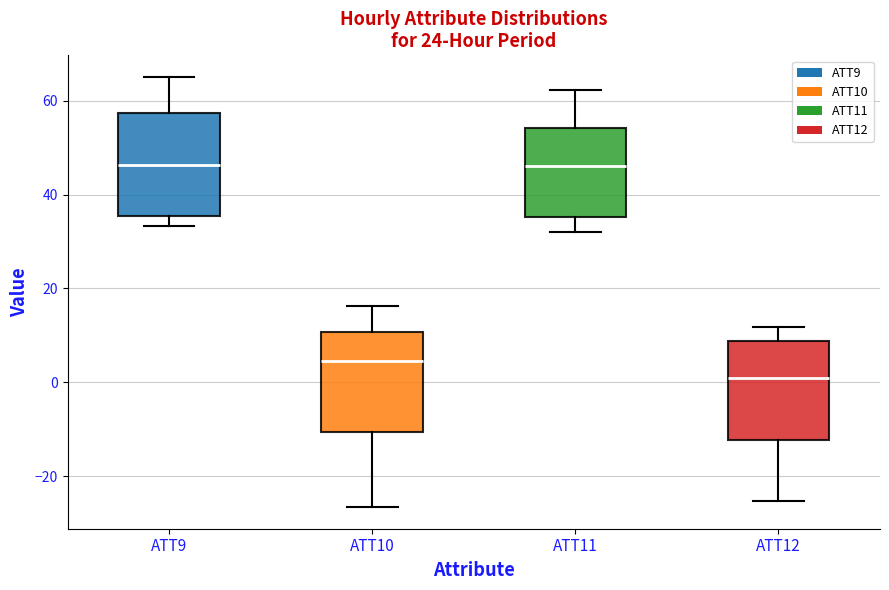

Reading left to right, transcribe this box plot: for each box, give where its median line is, the range the box spans, and where its two whiskers end, as read against the y-axis. The values are not printed on the chart, so give them approximately, as read against the axis.

ATT9: median 46, box 36 to 58, whiskers 34 to 66
ATT10: median 4, box -10 to 10, whiskers -26 to 16
ATT11: median 46, box 36 to 54, whiskers 32 to 62
ATT12: median 0, box -12 to 8, whiskers -26 to 12